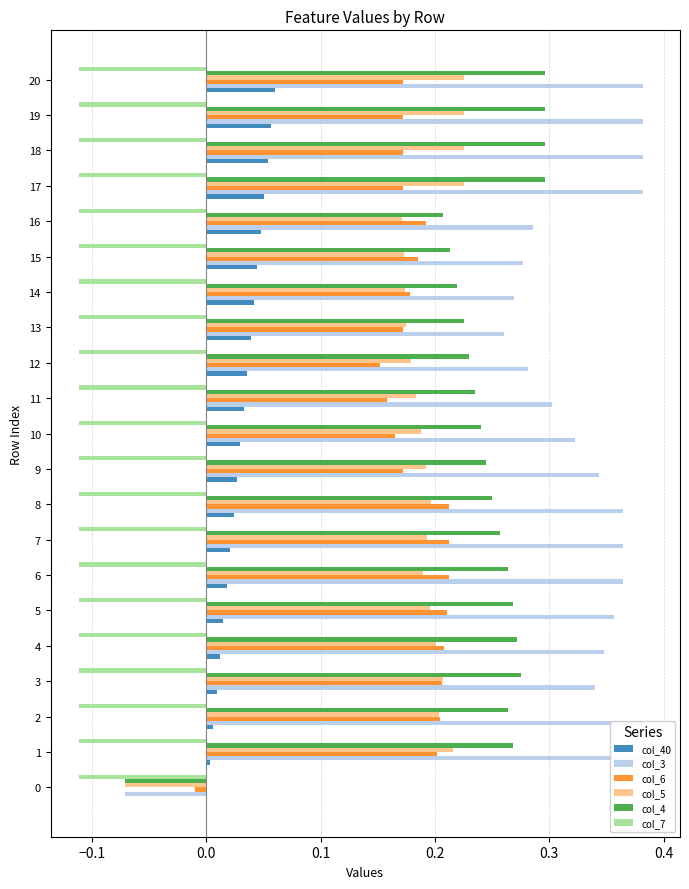

Are the bars grouped side by side (vs. stacked)?

Yes